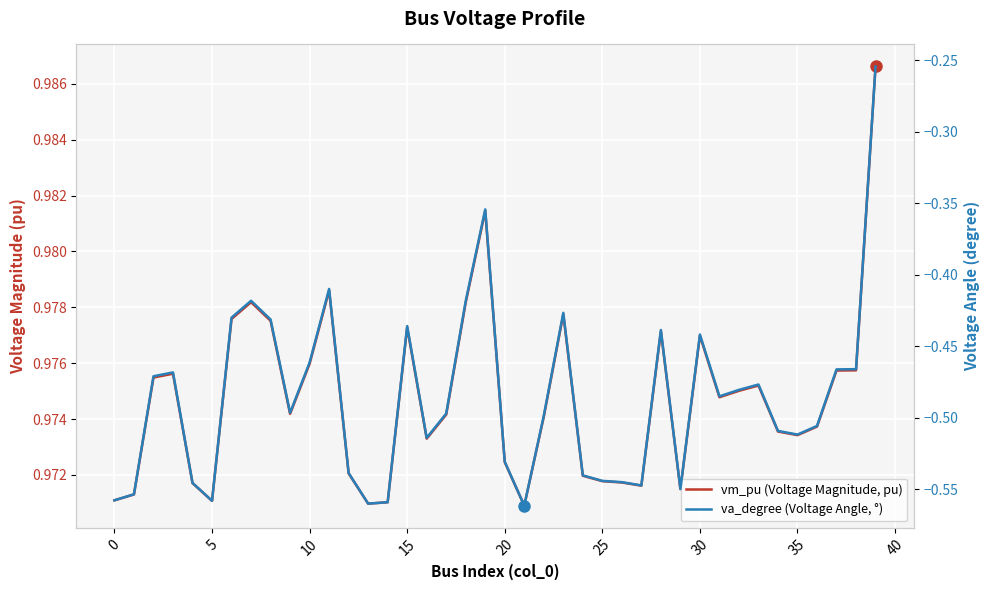

Which label corresponds to the largest value in the chart?

39